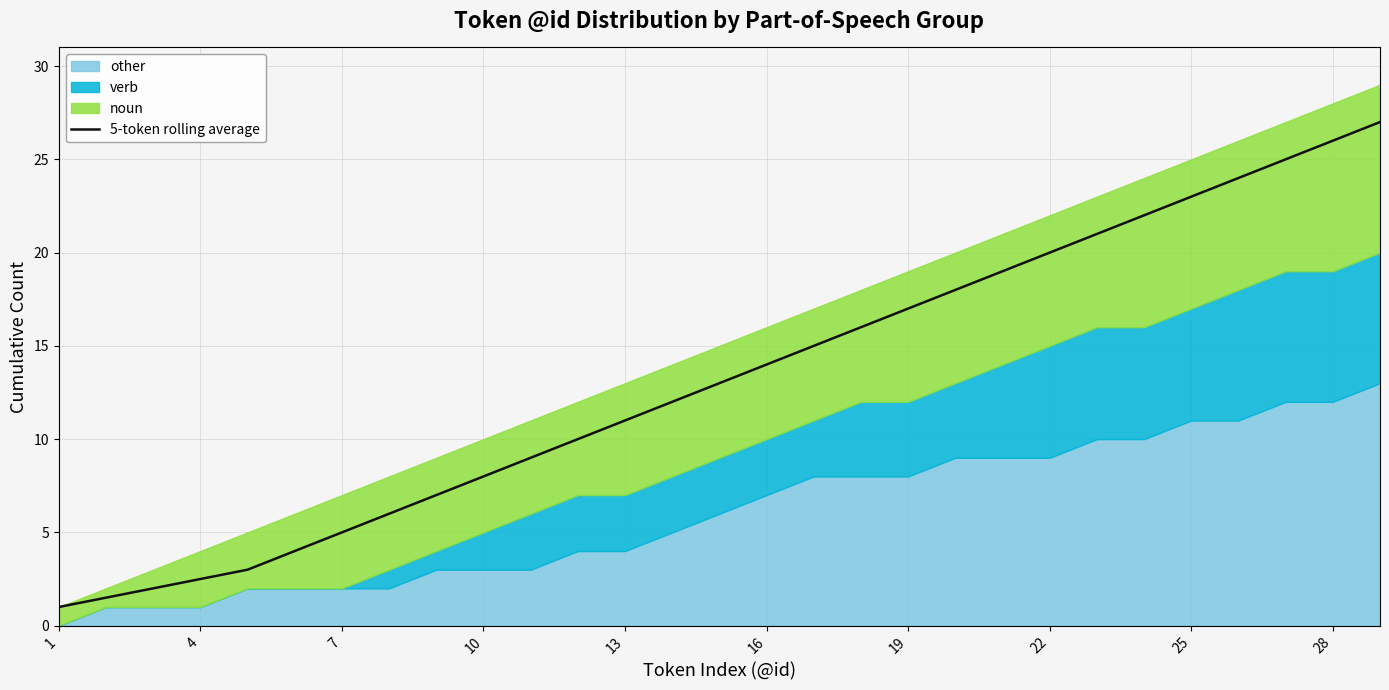

Count the number of categories in the chart.

29